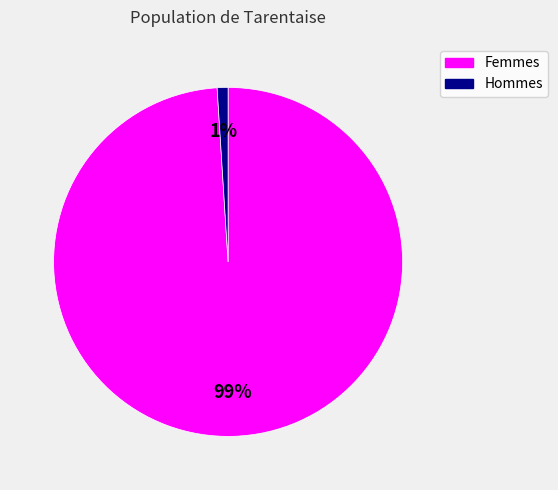

Is there a majority slice in this chart?

Yes